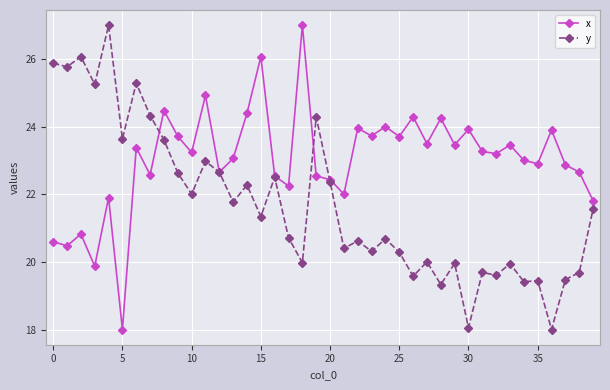

True or false: x and y intersect in this chart.

True